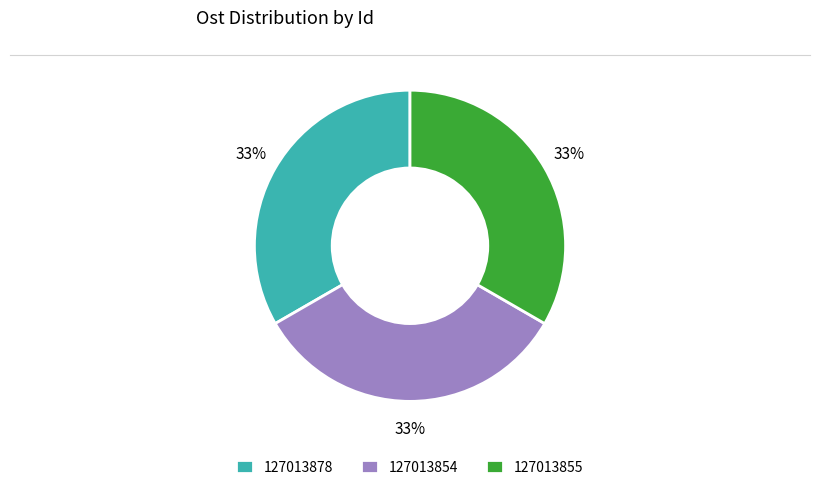

How many slices are in this pie chart?

3